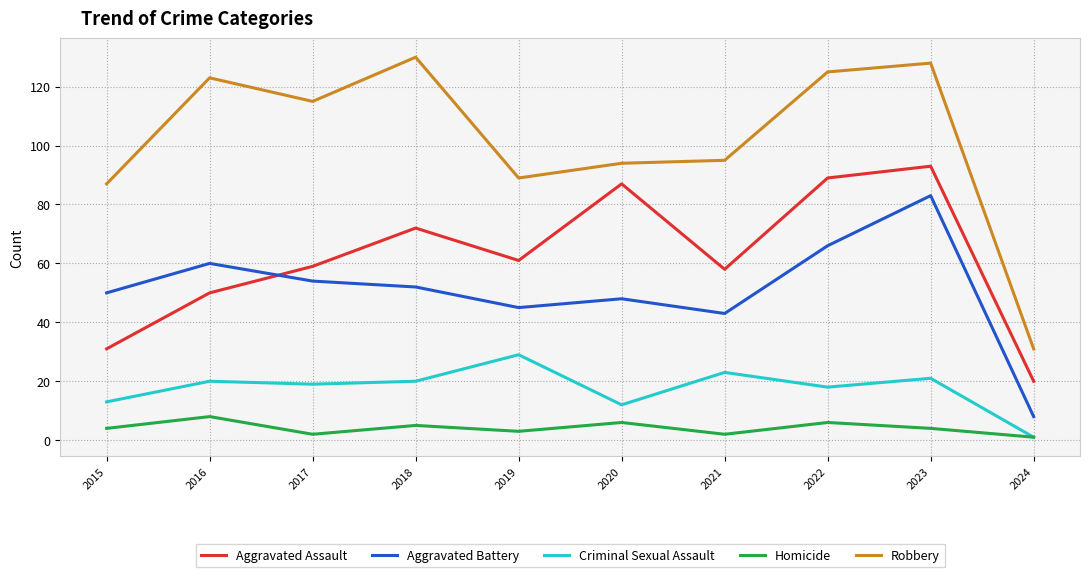

Reading left to right, extract all data points from this chart.

Aggravated Assault: 31	50	59	72	61	87	58	89	93	20
Aggravated Battery: 50	60	54	52	45	48	43	66	83	8
Criminal Sexual Assault: 13	20	19	20	29	12	23	18	21	1
Homicide: 4	8	2	5	3	6	2	6	4	1
Robbery: 87	123	115	130	89	94	95	125	128	31